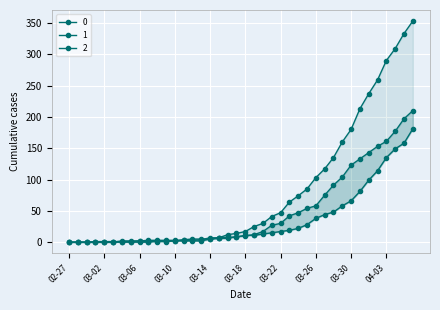

How many times do 2 and 0 cross each other?

1